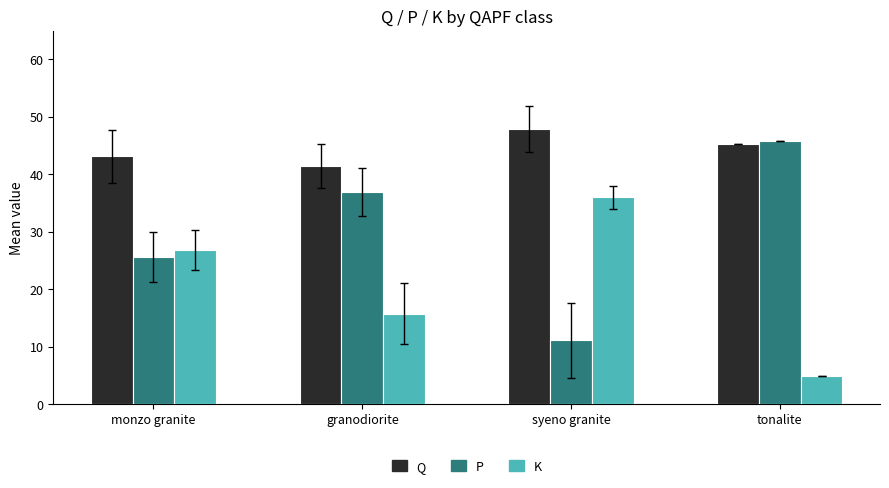

What is the difference between the maximum and second lowest values in the K series?

20.3